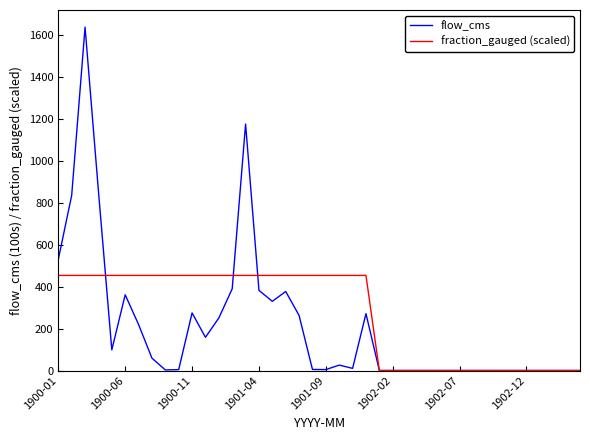

Which series has the largest range (max minus min)?

flow_cms